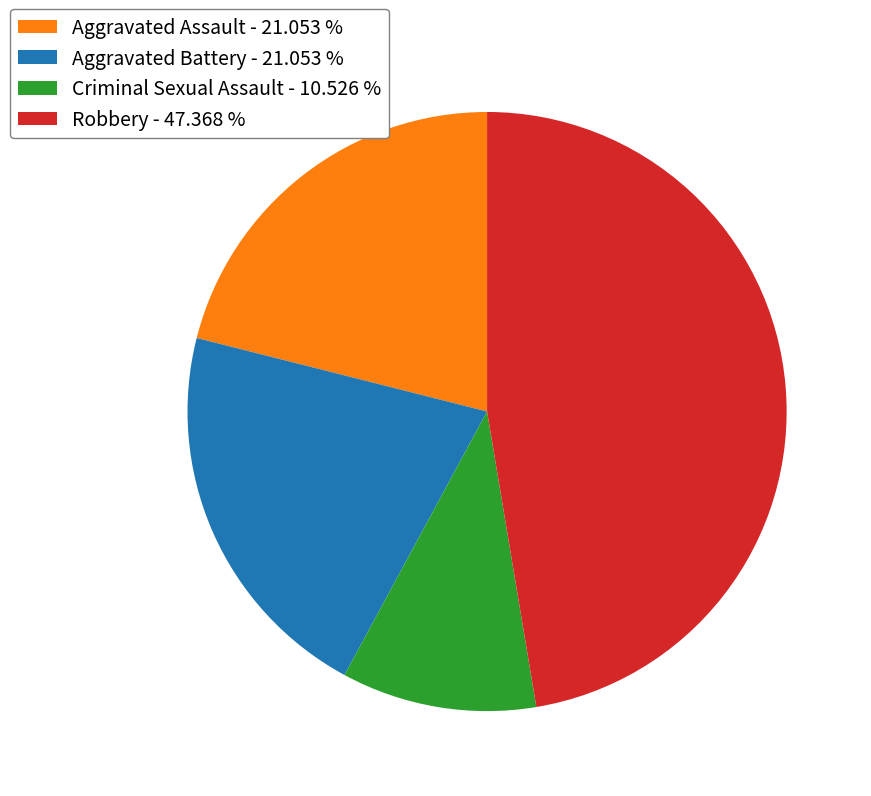

Does Aggravated Assault - 21.053 % account for over 50% of the chart?

No